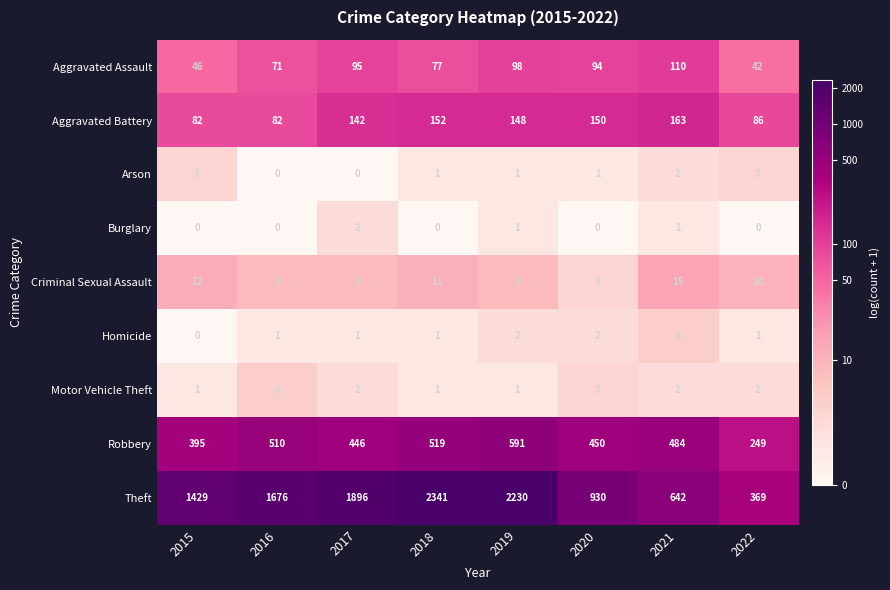

Rank the categories by Theft value from lowest to highest.

2022, 2021, 2020, 2015, 2016, 2017, 2019, 2018